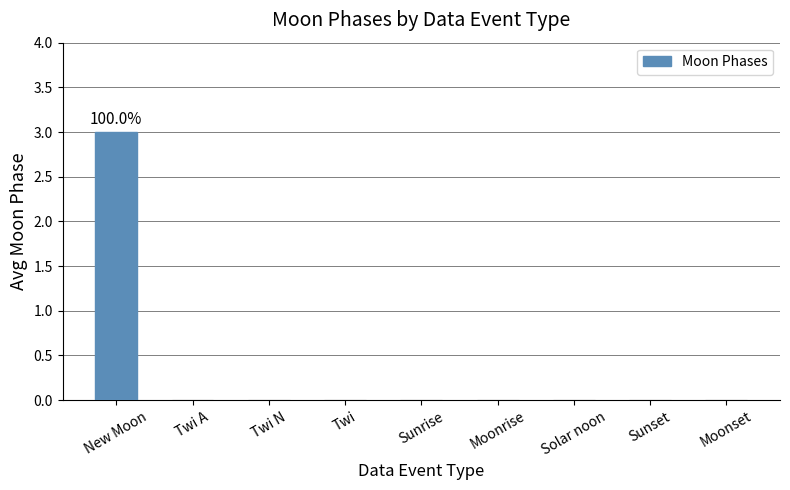

Is it true that the value at Twi A is 0?

True